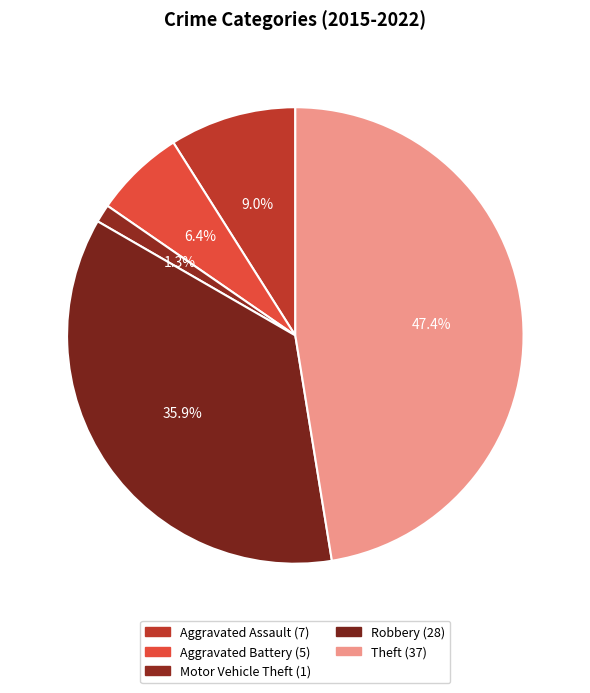

What percentage do Robbery and Aggravated Battery together represent?

42.3%